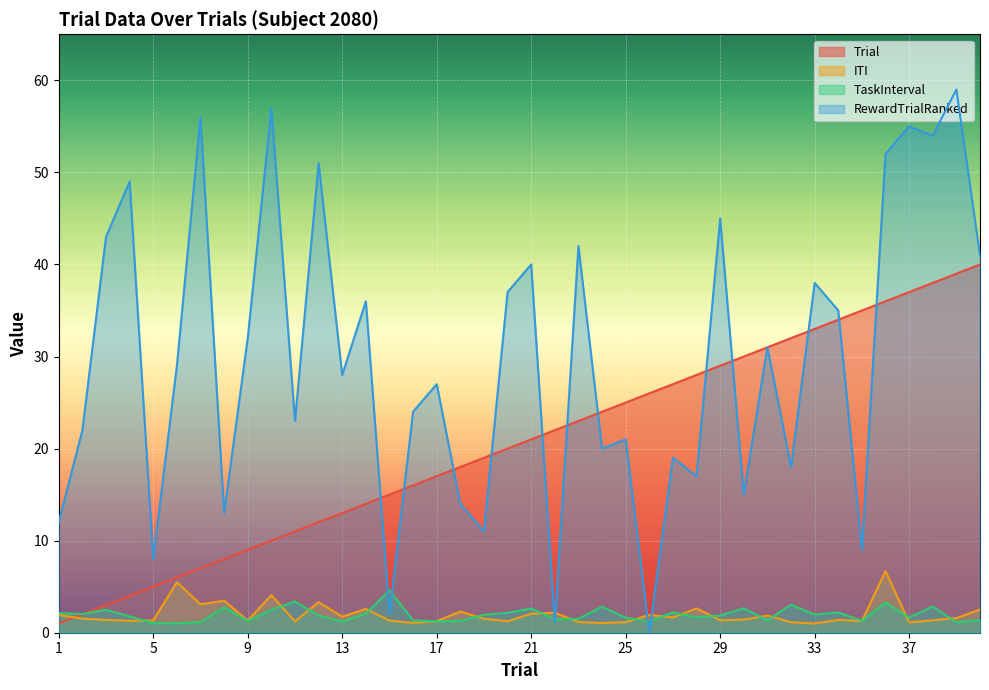

Where is RewardTrialRanked nearest to the value 29?

6